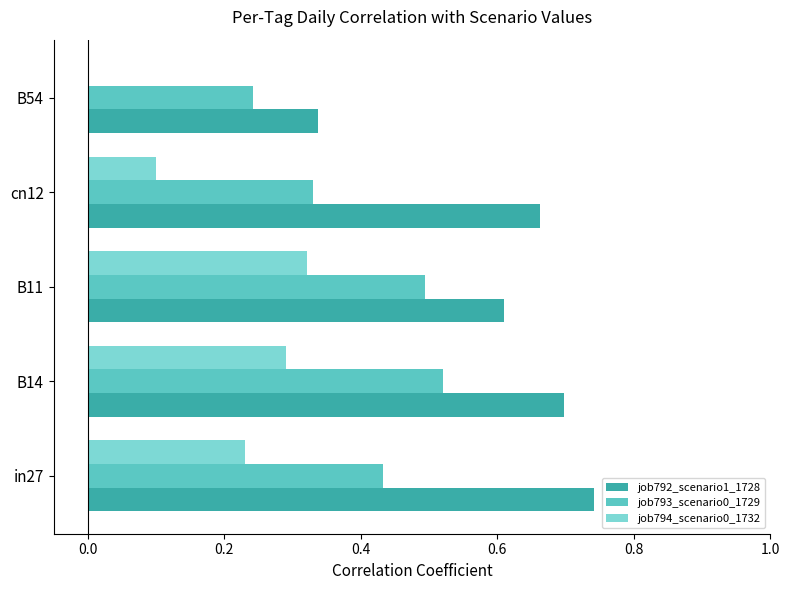

What is the total value across all series at B11?

1.4